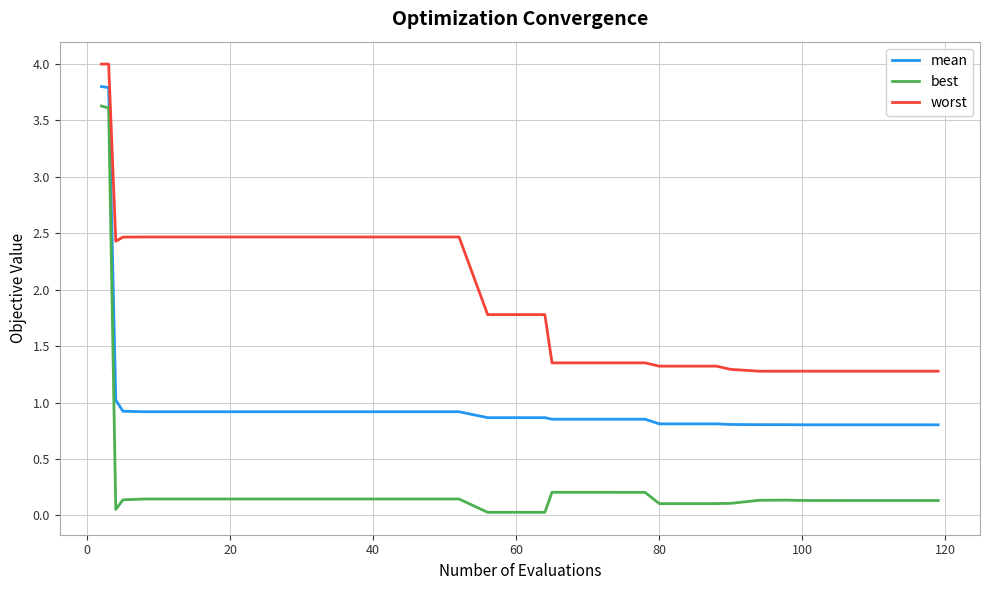

True or false: worst and best intersect in this chart.

False